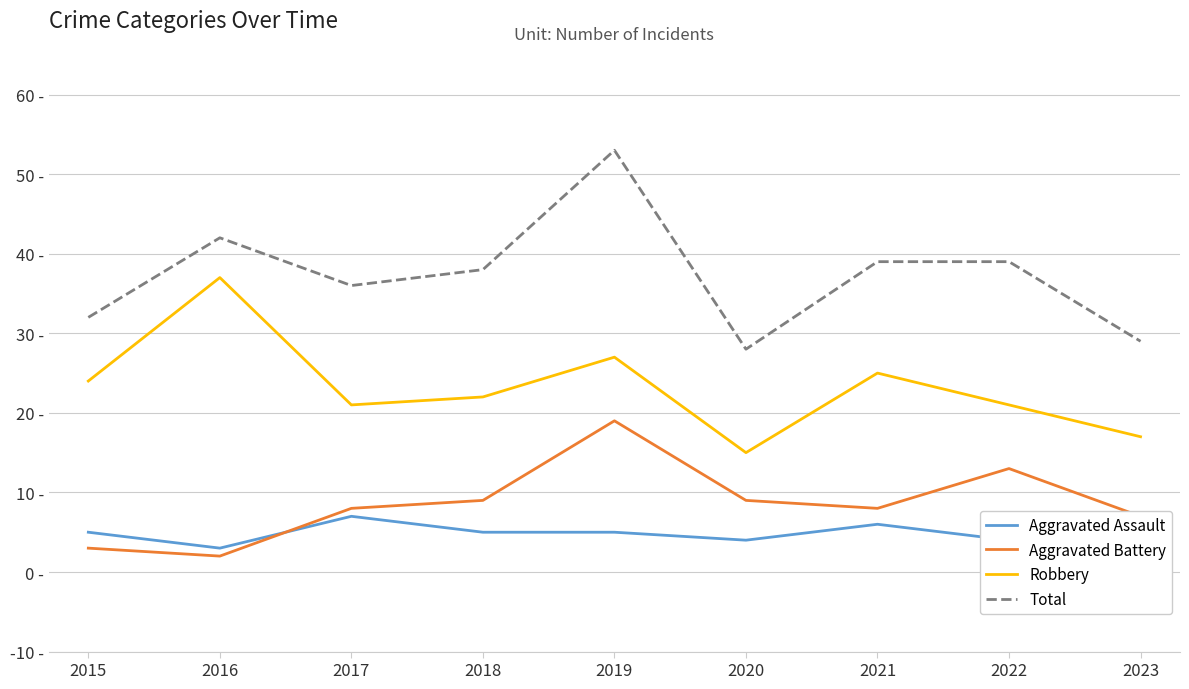

Between 2022 and 2017, which is larger?

2017